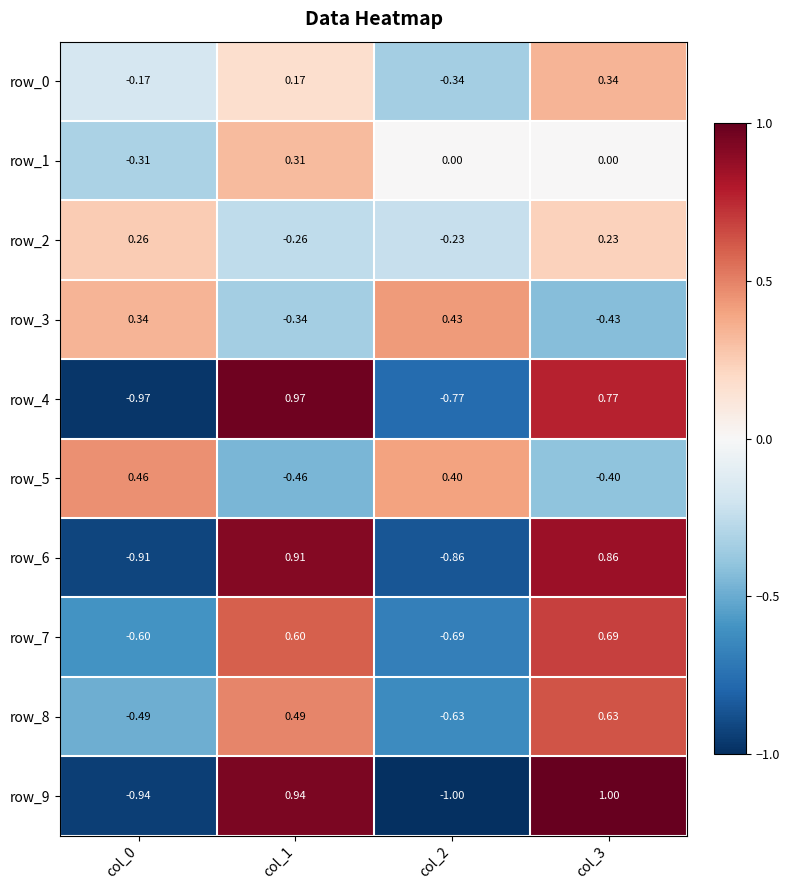

At how many categories does at least one series exceed 0?

4